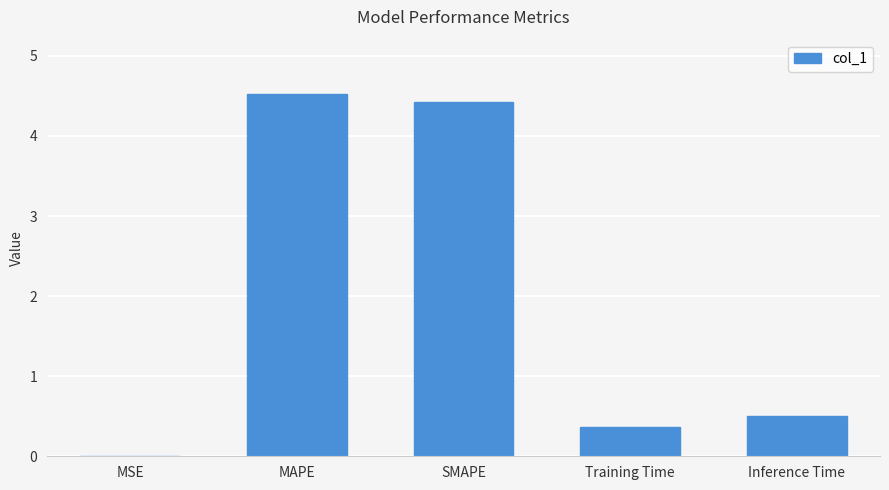

What is the sum of all values?

9.8